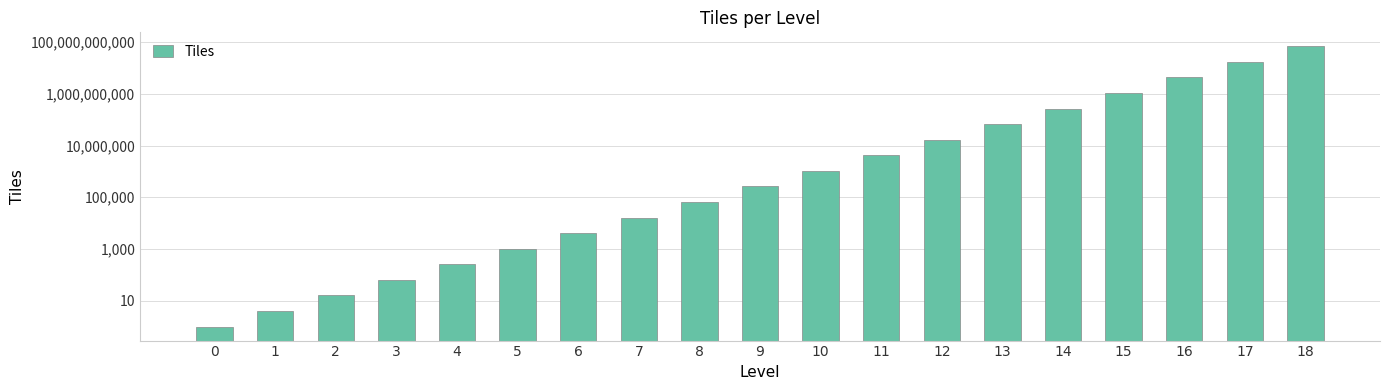

What is the difference between the values at 3 and 15?

1073741760